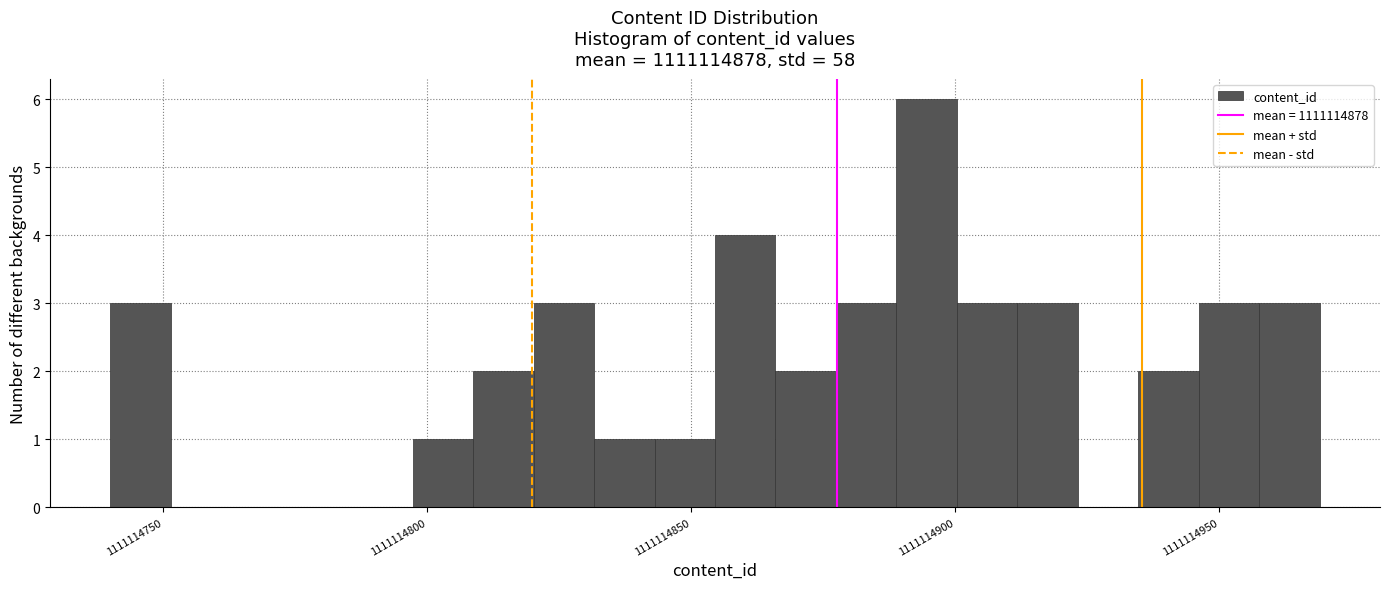

Read against the x-axis, roughly where is the centre of the tallest bar?

1111114895